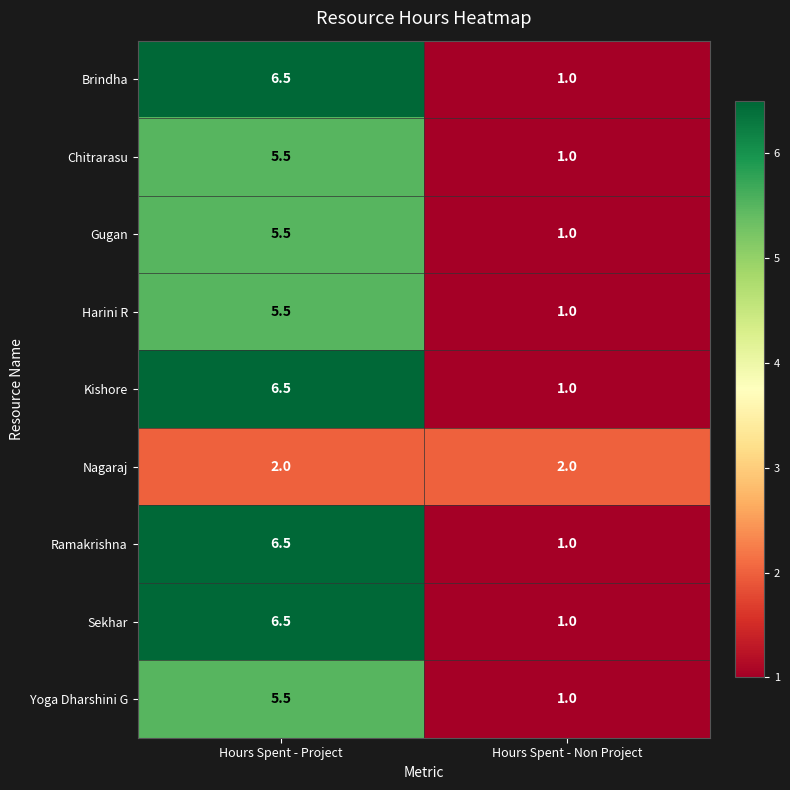

List the labels in order of Ramakrishna value, smallest first.

Hours Spent - Non Project, Hours Spent - Project